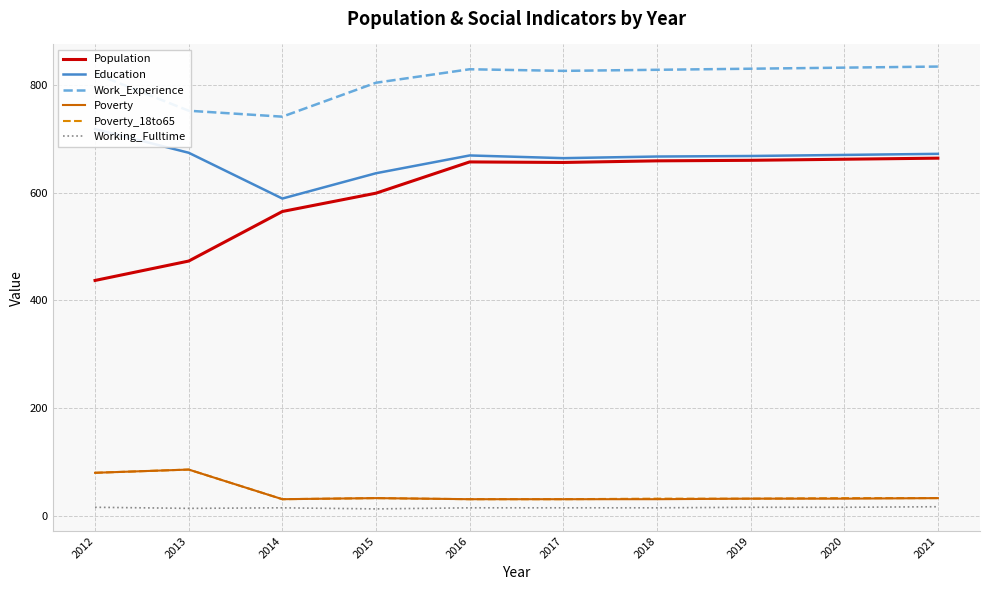

List the labels in order of Poverty_18to65 value, smallest first.

2014, 2016, 2017, 2018, 2019, 2015, 2020, 2021, 2012, 2013